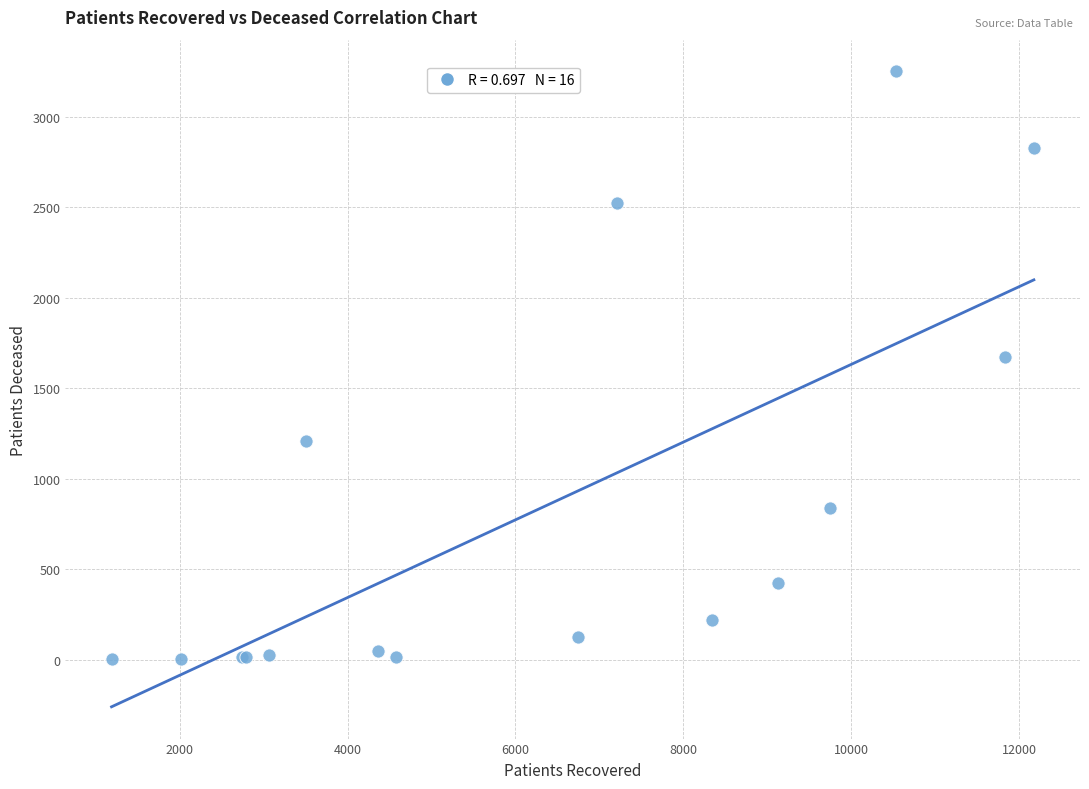

What Y value in the scatter plot is closest to 1626?

1673